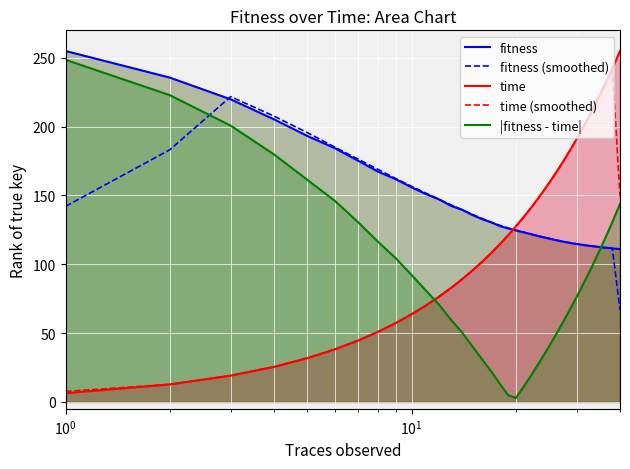

What is the lowest value of the fitness (smoothed) series?

66.8